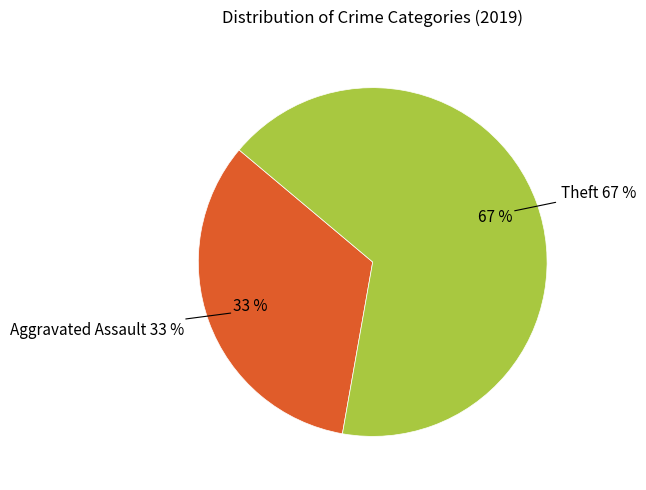

Approximately how many times larger is the value at Total compared to Theft?

1.5